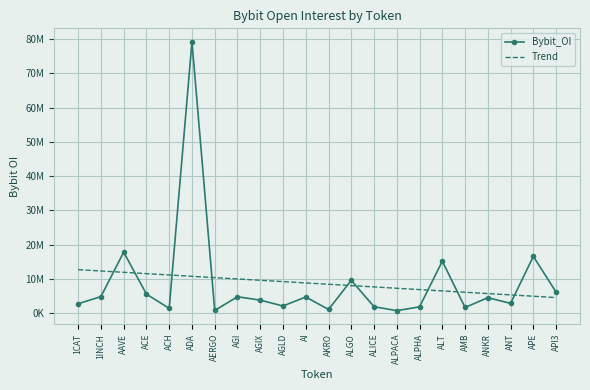

Which series has the largest total across all categories?

Bybit_OI